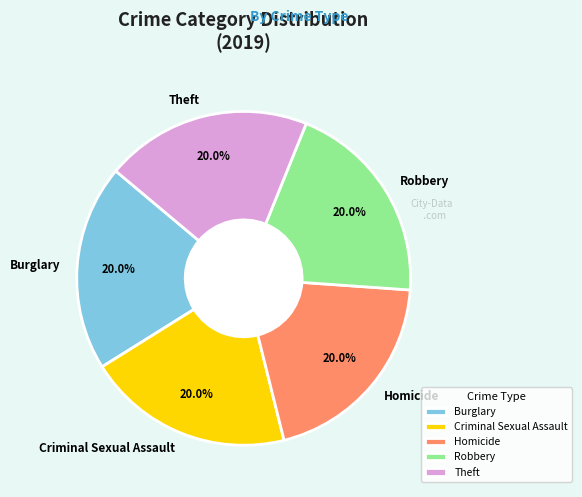

What percentage do Theft and Robbery together represent?

40.0%